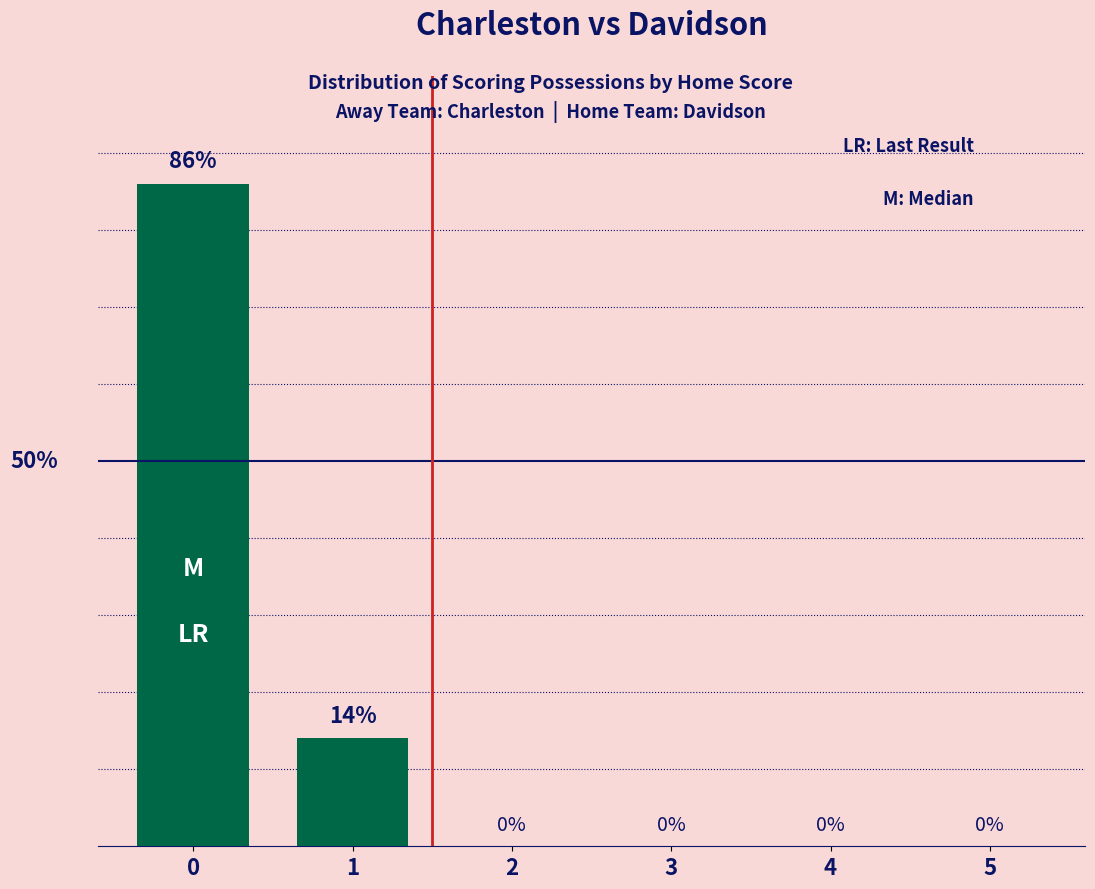

List the labels in order of value, largest first.

0, 1, 2, 3, 4, 5